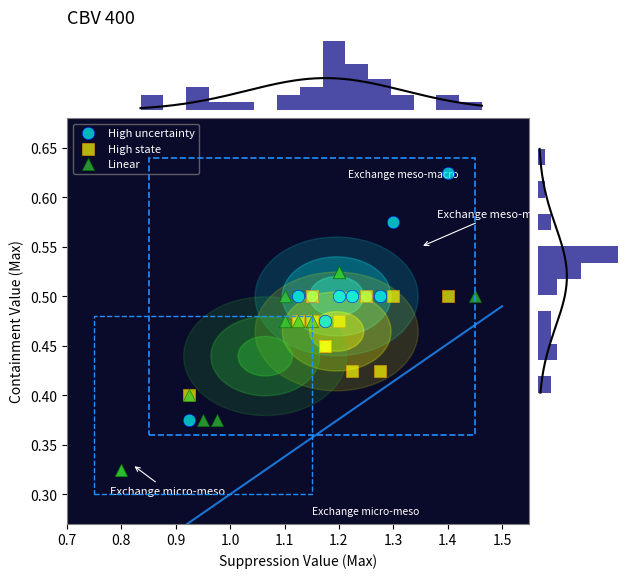

Which series has the widest spread of Y values?

High uncertainty